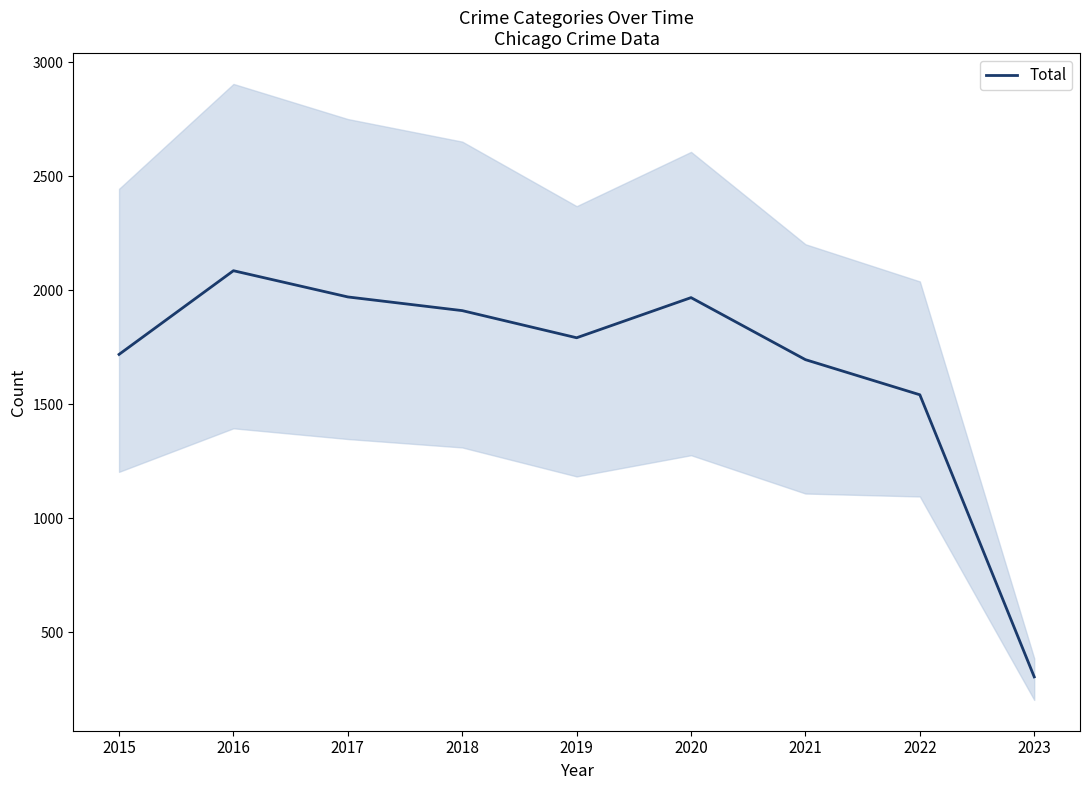

At which category does the chart reach its minimum across all series?

2023